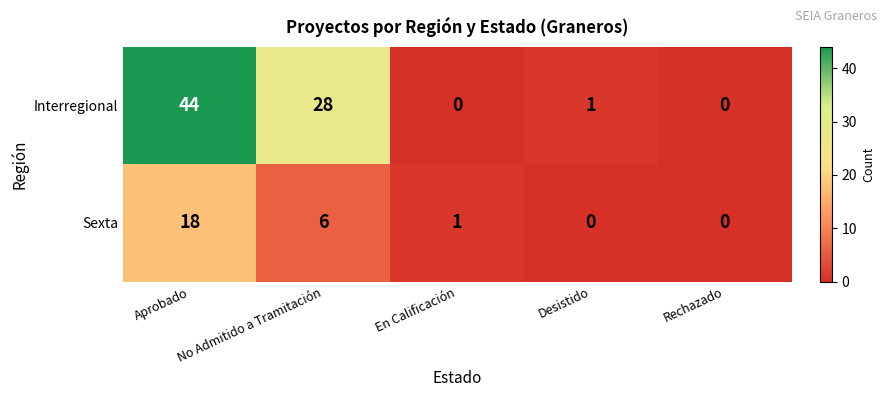

Which series has the largest total across all categories?

Interregional